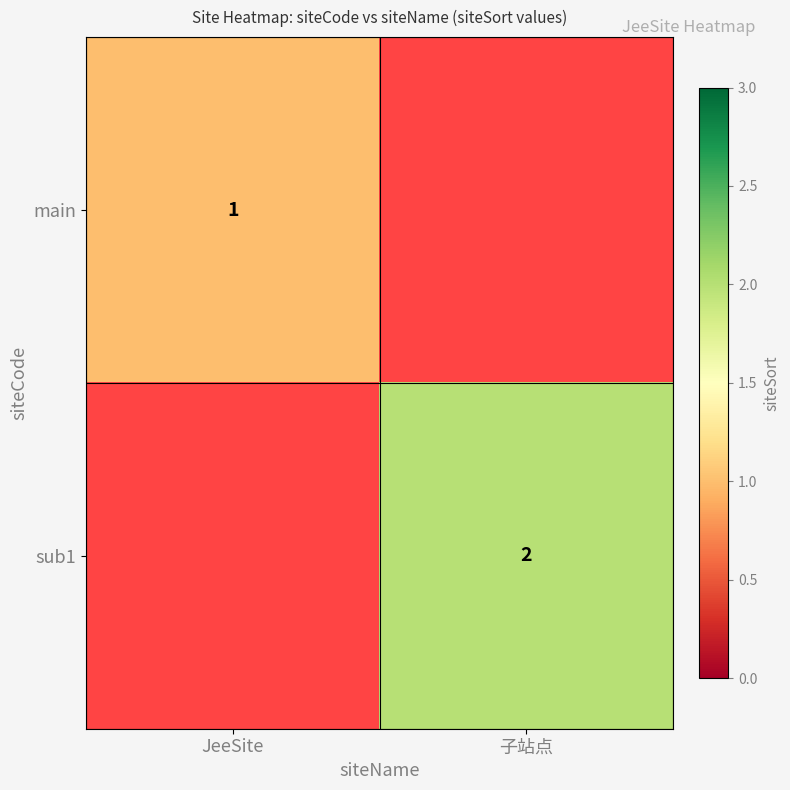

Is it true that sub1 equals 2 at 子站点?

True